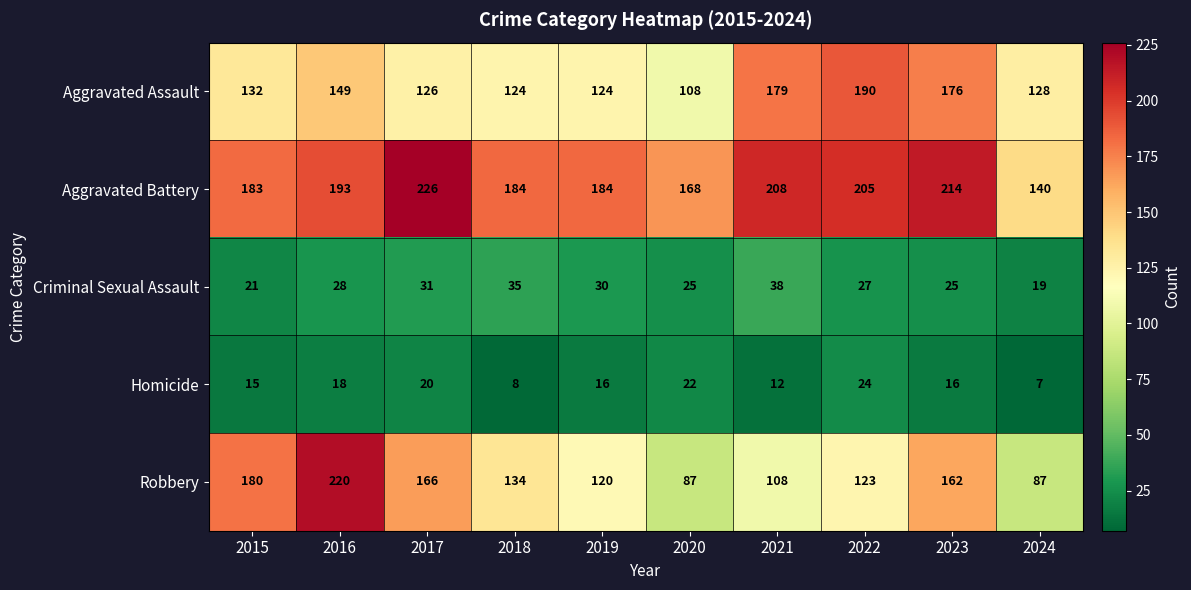

Which category has the lowest value across all series?

2024